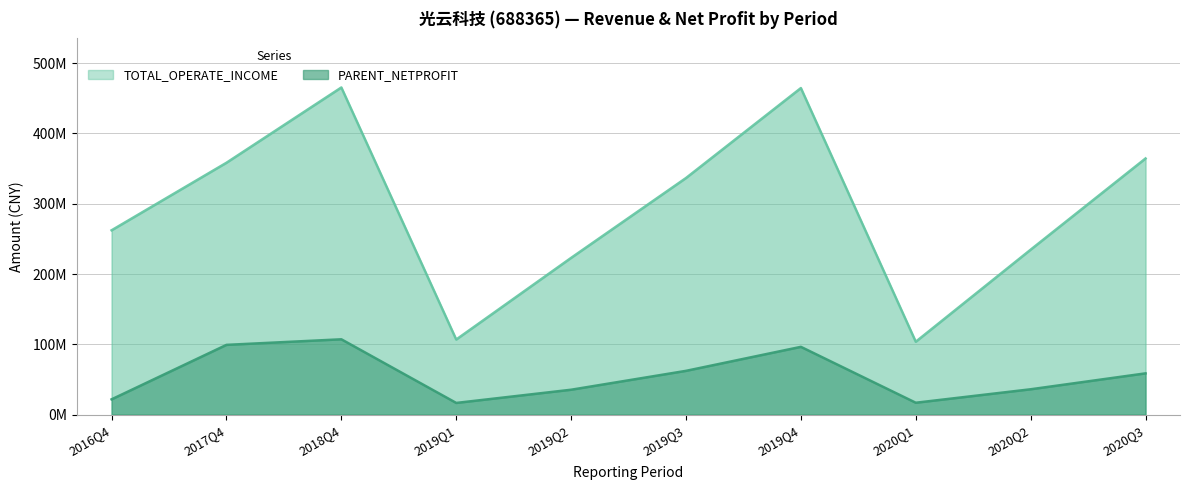

What is the average value of the TOTAL_OPERATE_INCOME series?

291993976.1